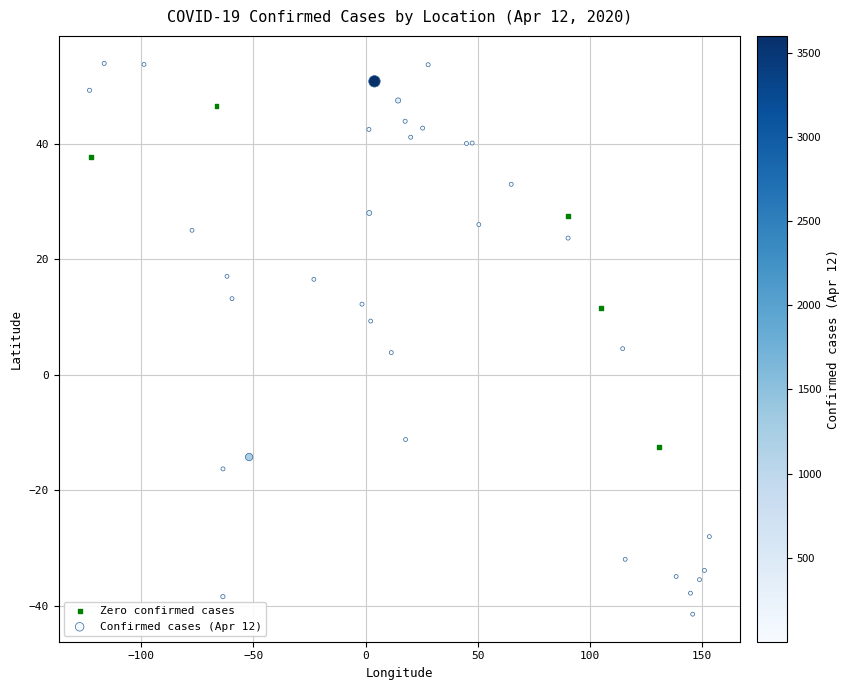

Which series contains the lowest Y value?

Confirmed cases (Apr 12)